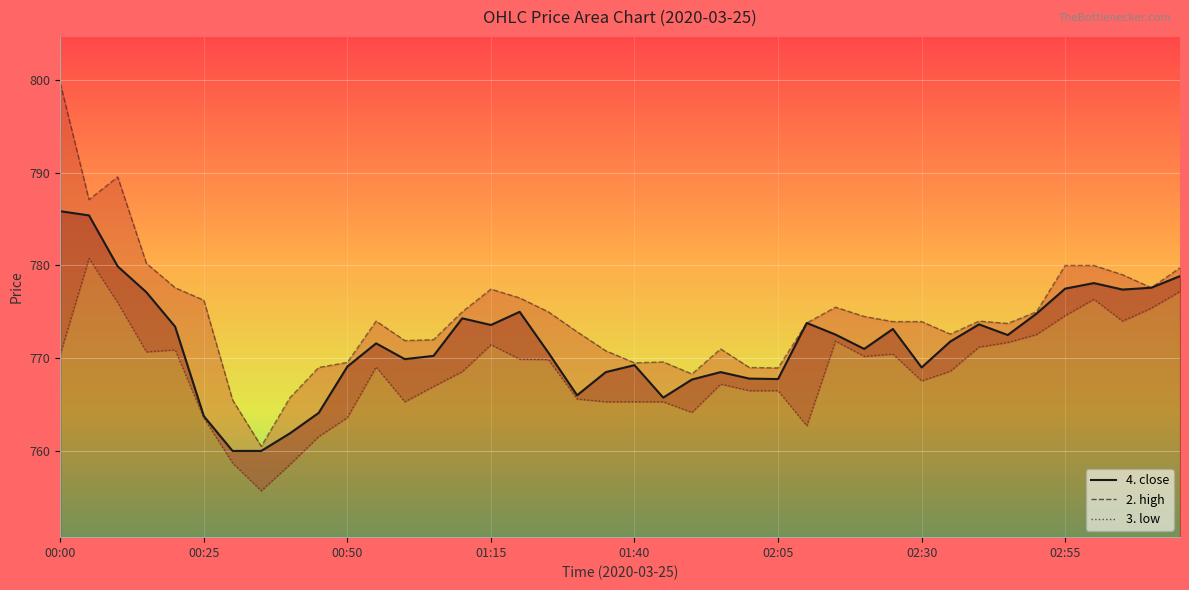

List the series in order of their peak value, highest first.

2. high, 4. close, 3. low